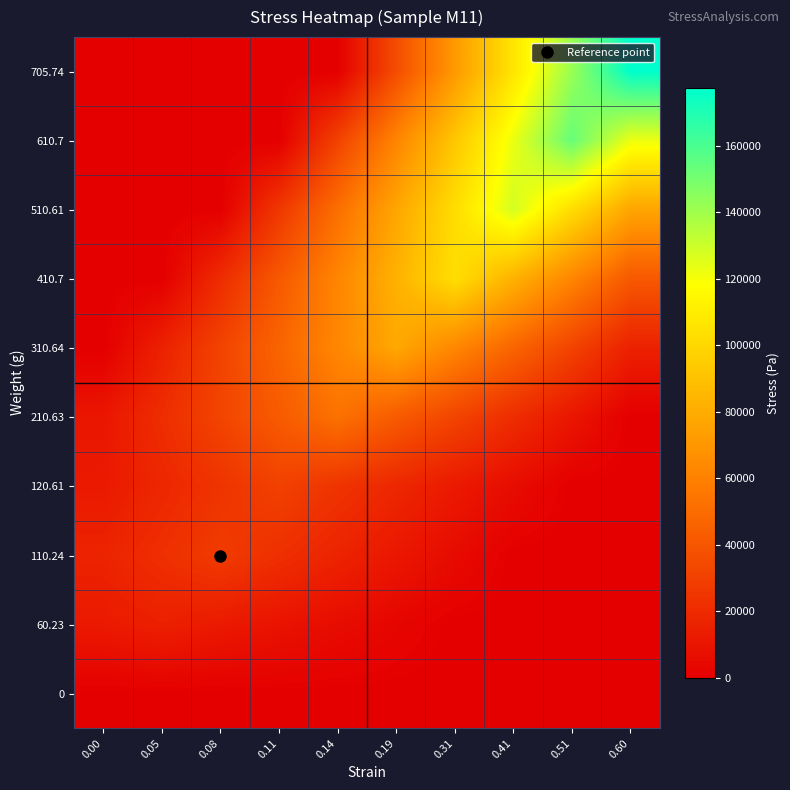

Count the number of categories in the chart.

10